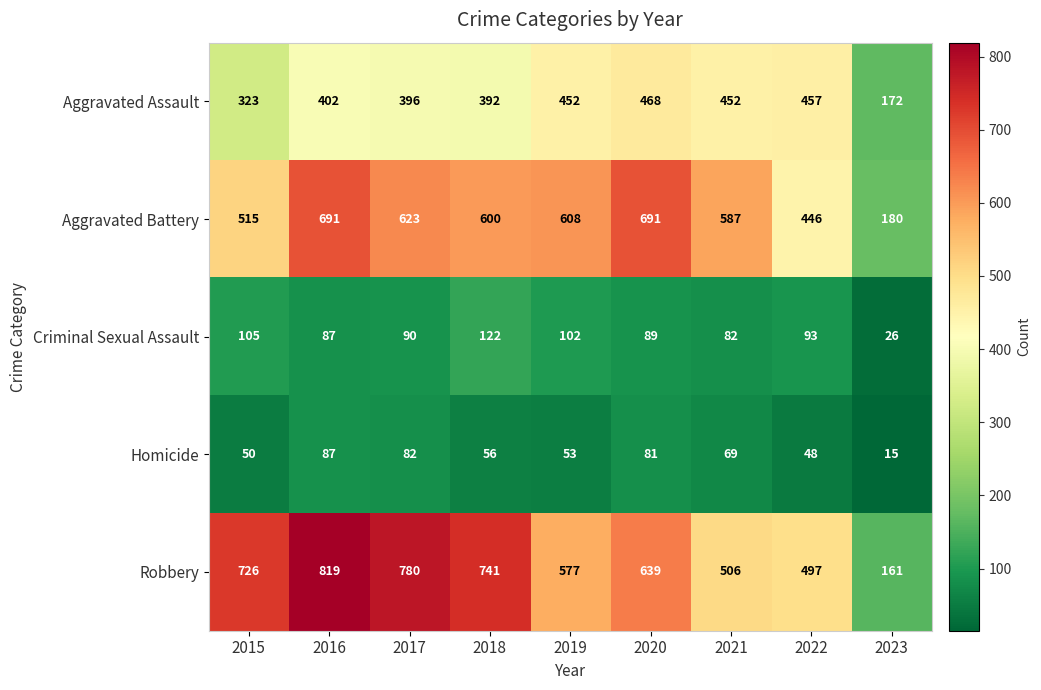

The Criminal Sexual Assault series shows 25 at 2016. True or false?

False